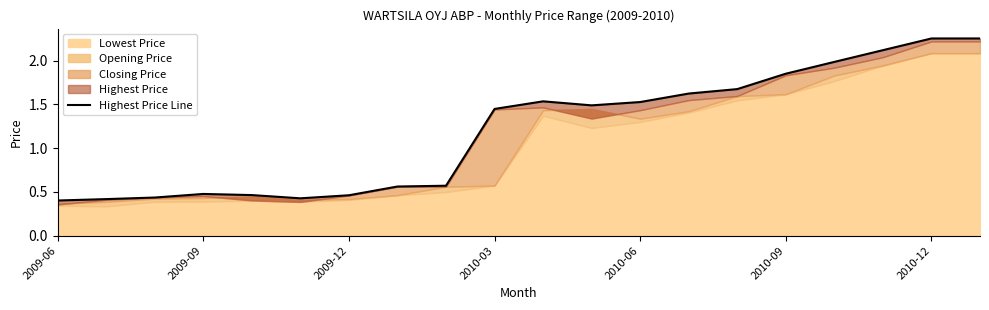

How many values are between 0 and 1?

9